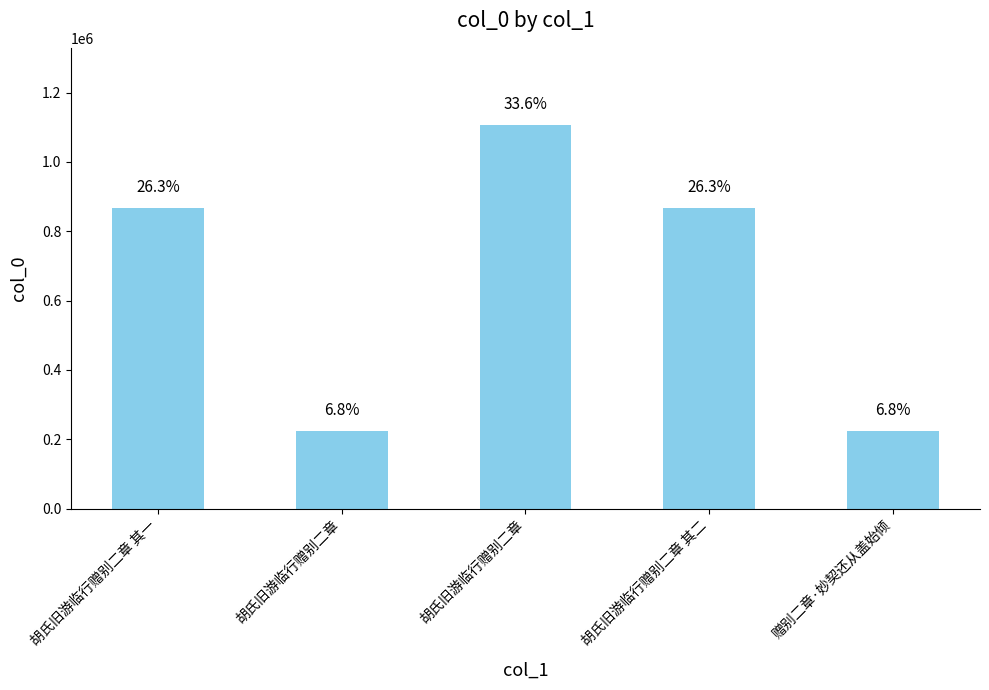

Does the chart contain any negative values?

No